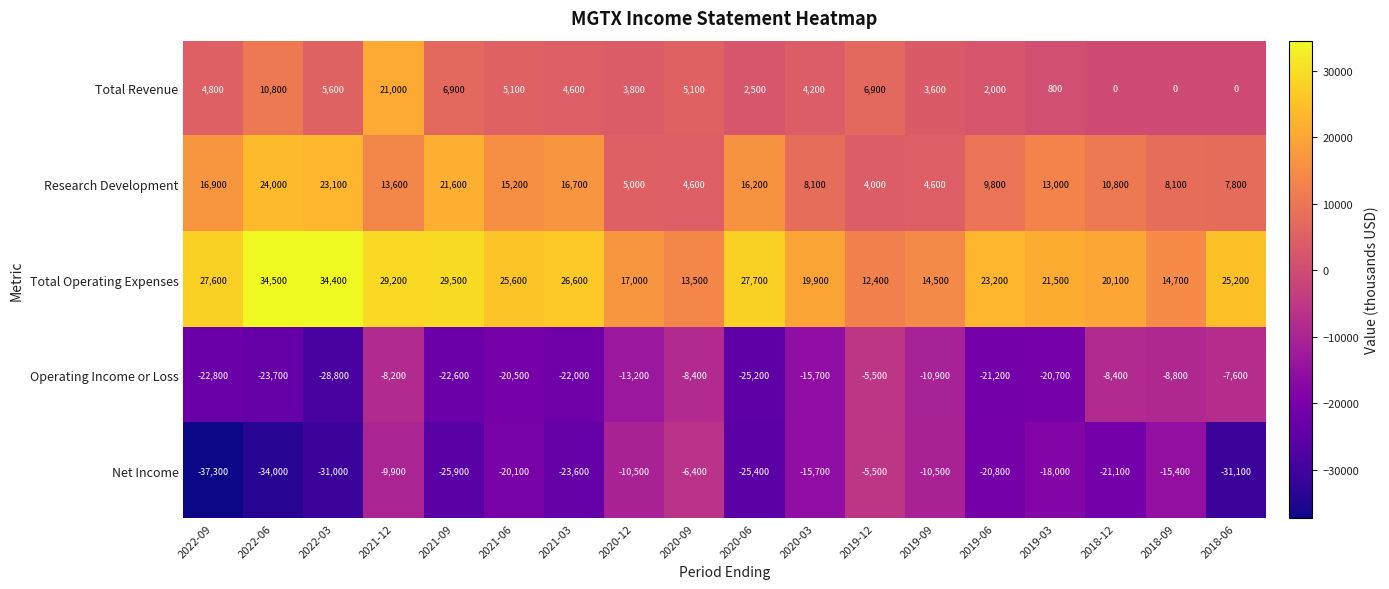

Which label corresponds to the smallest value in the chart?

2022-09